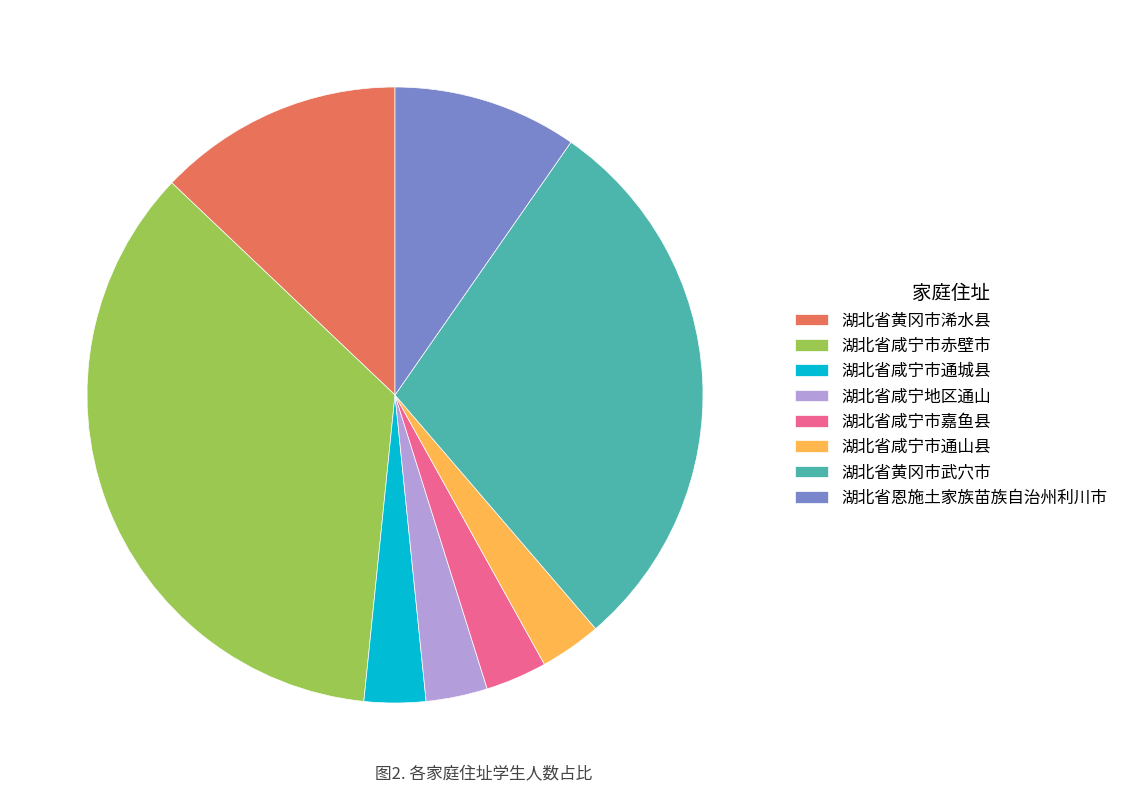

What is the largest slice in the pie chart?

湖北省咸宁市赤壁市